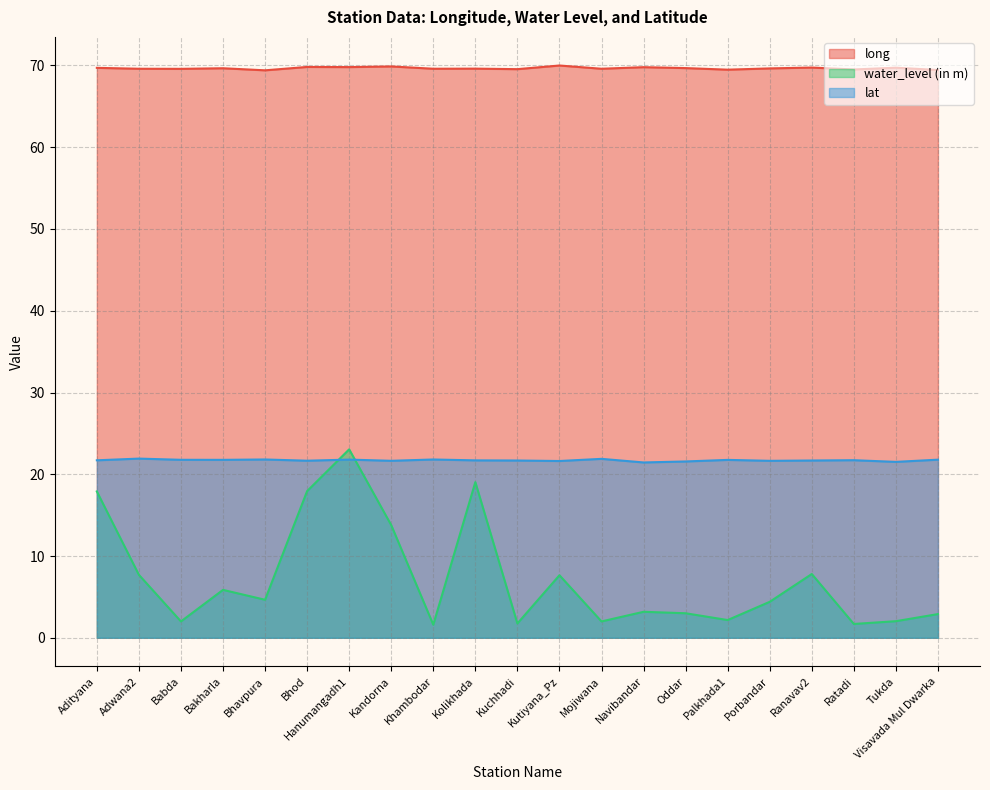

What are all the series names shown in the legend?

long, water_level (in m), lat